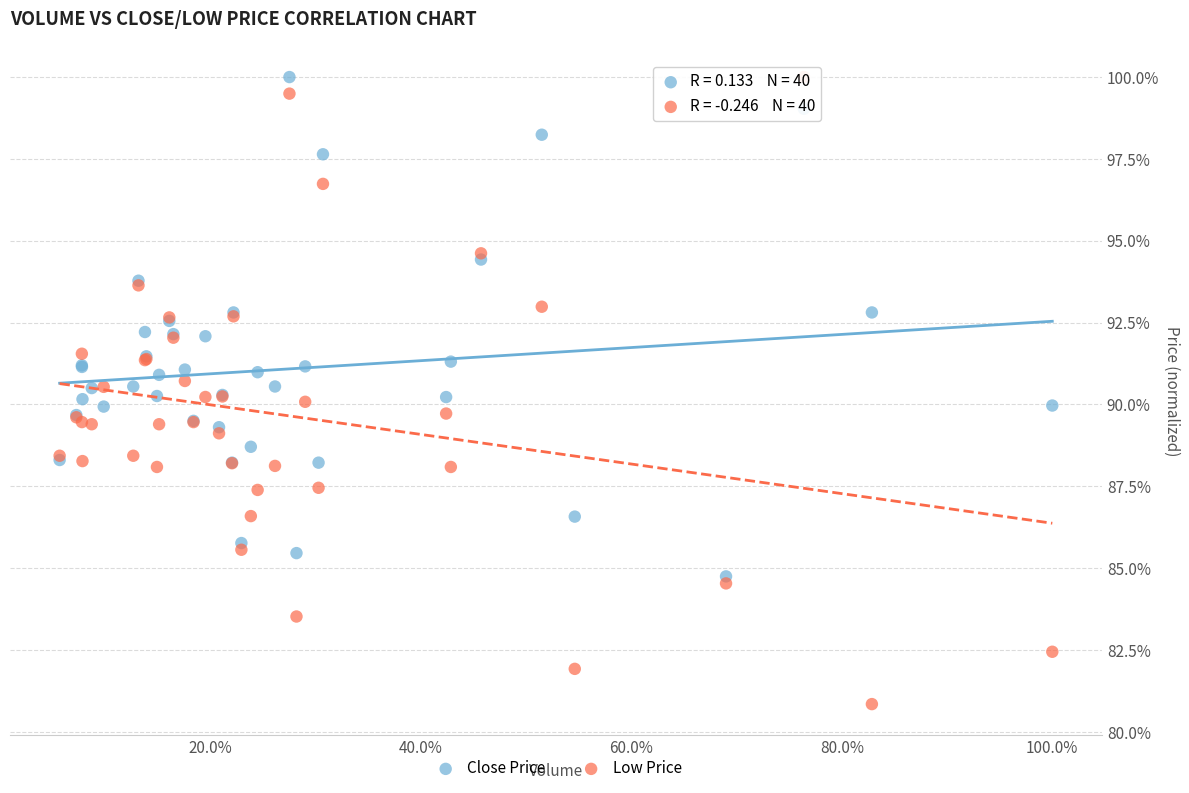

Which series reaches the minimum Y coordinate?

Low Price